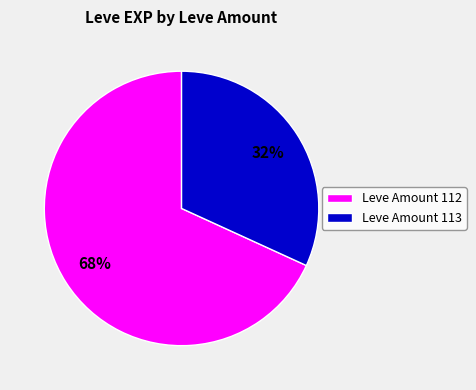

What percentage is the Leve Amount 112 slice, to the nearest percent?

68%